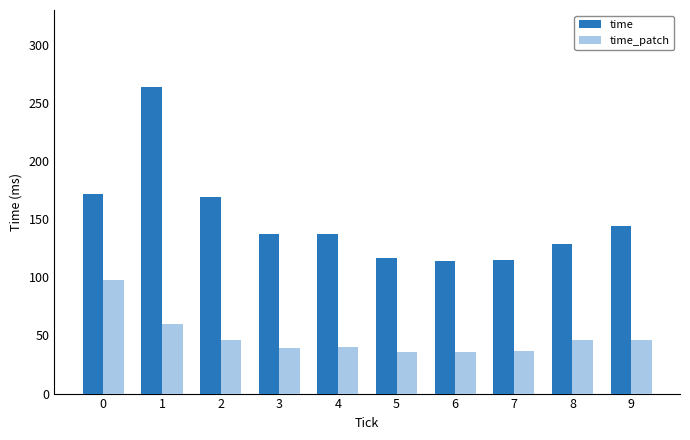

Which series has the widest spread of values?

time